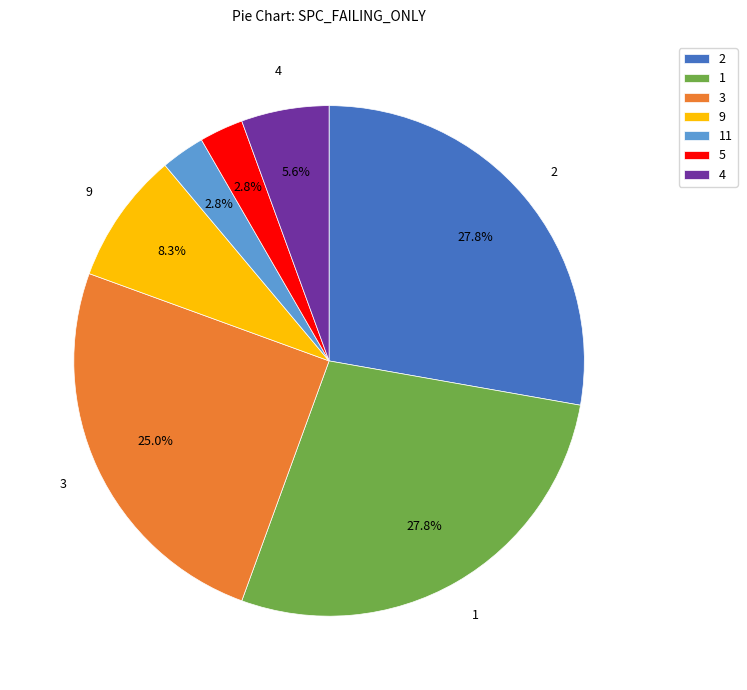

Count the number of slices in the pie.

7